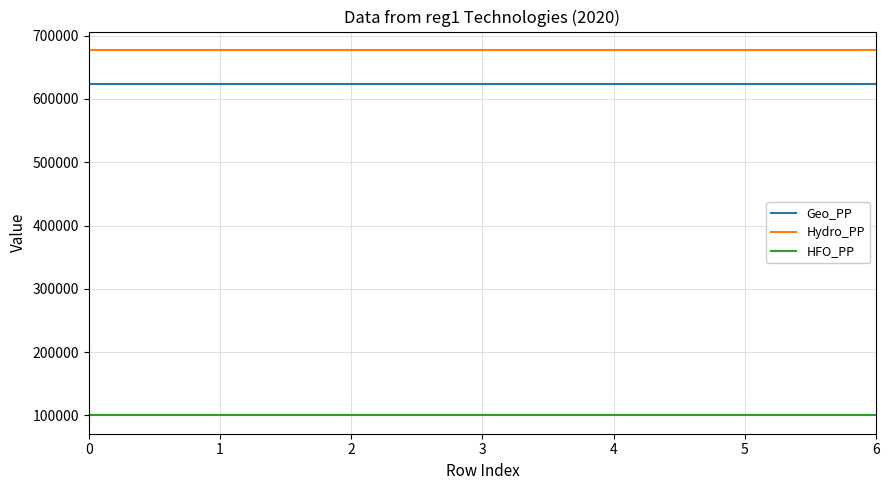

The value of Geo_PP at 4 is 624000. True or false?

True